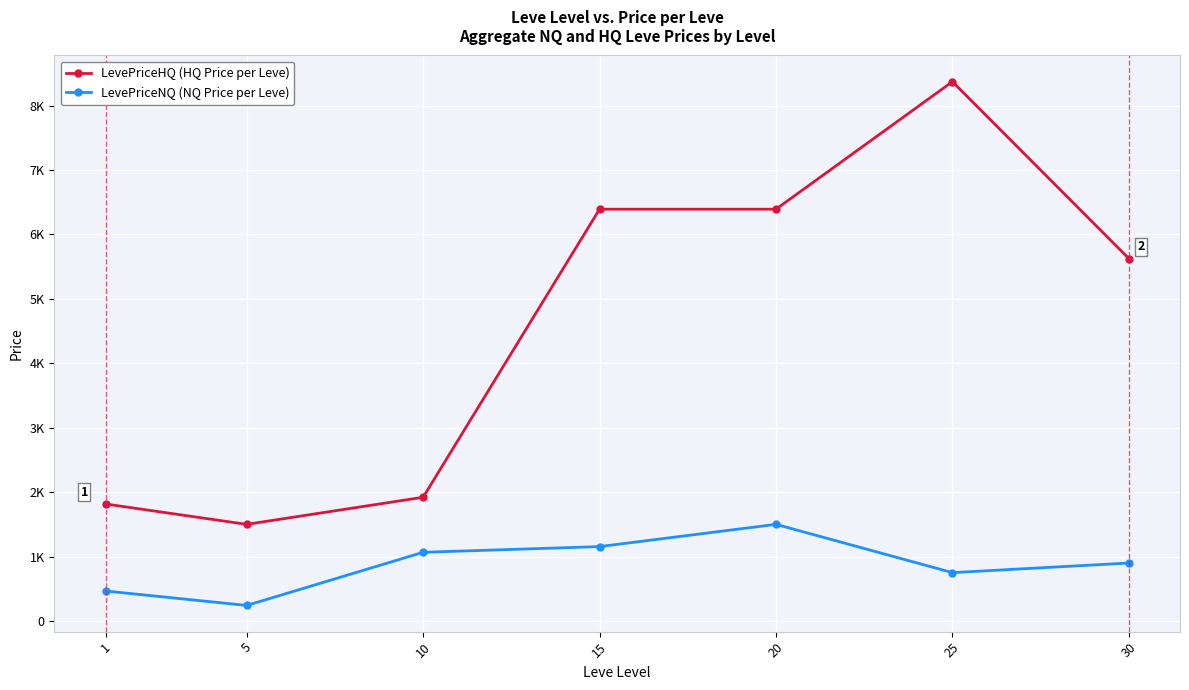

List the labels in order of LevePriceNQ (NQ Price per Leve) value, smallest first.

5, 1, 25, 30, 10, 15, 20